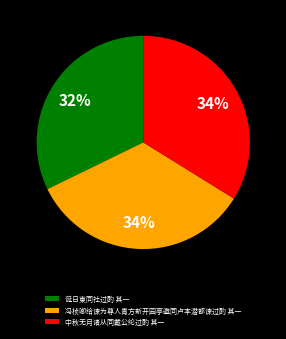

Count the number of slices in the pie.

3